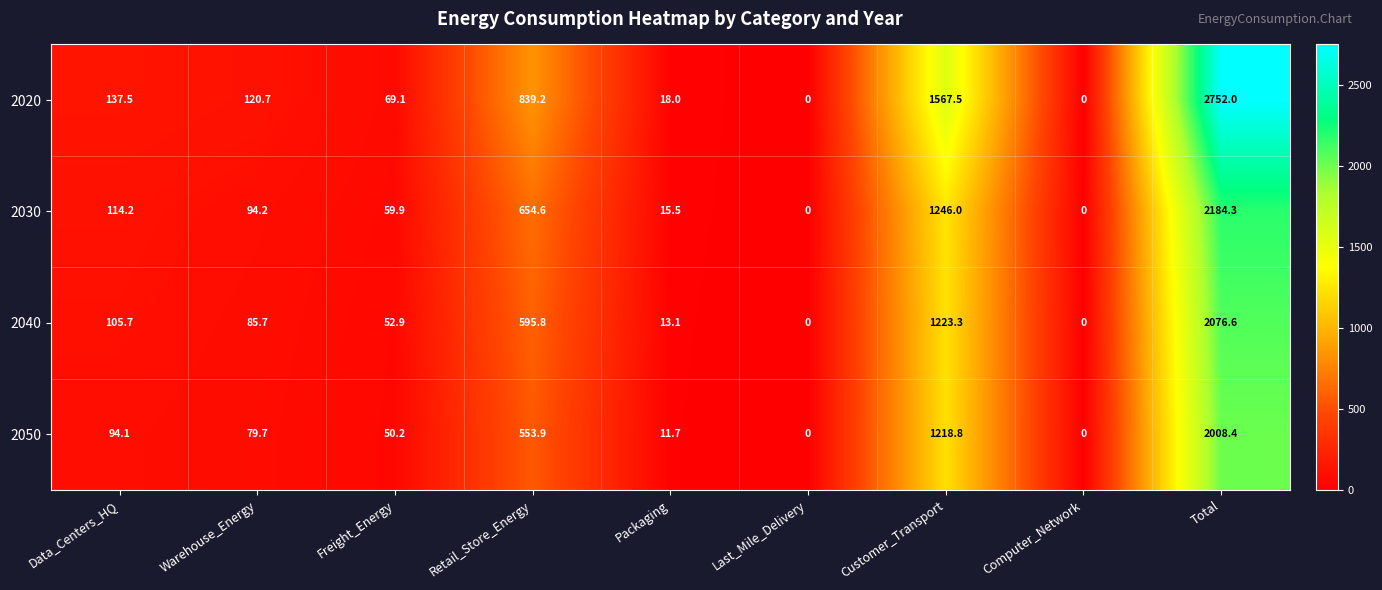

Which series changed the most between Last_Mile_Delivery and Customer_Transport?

2020